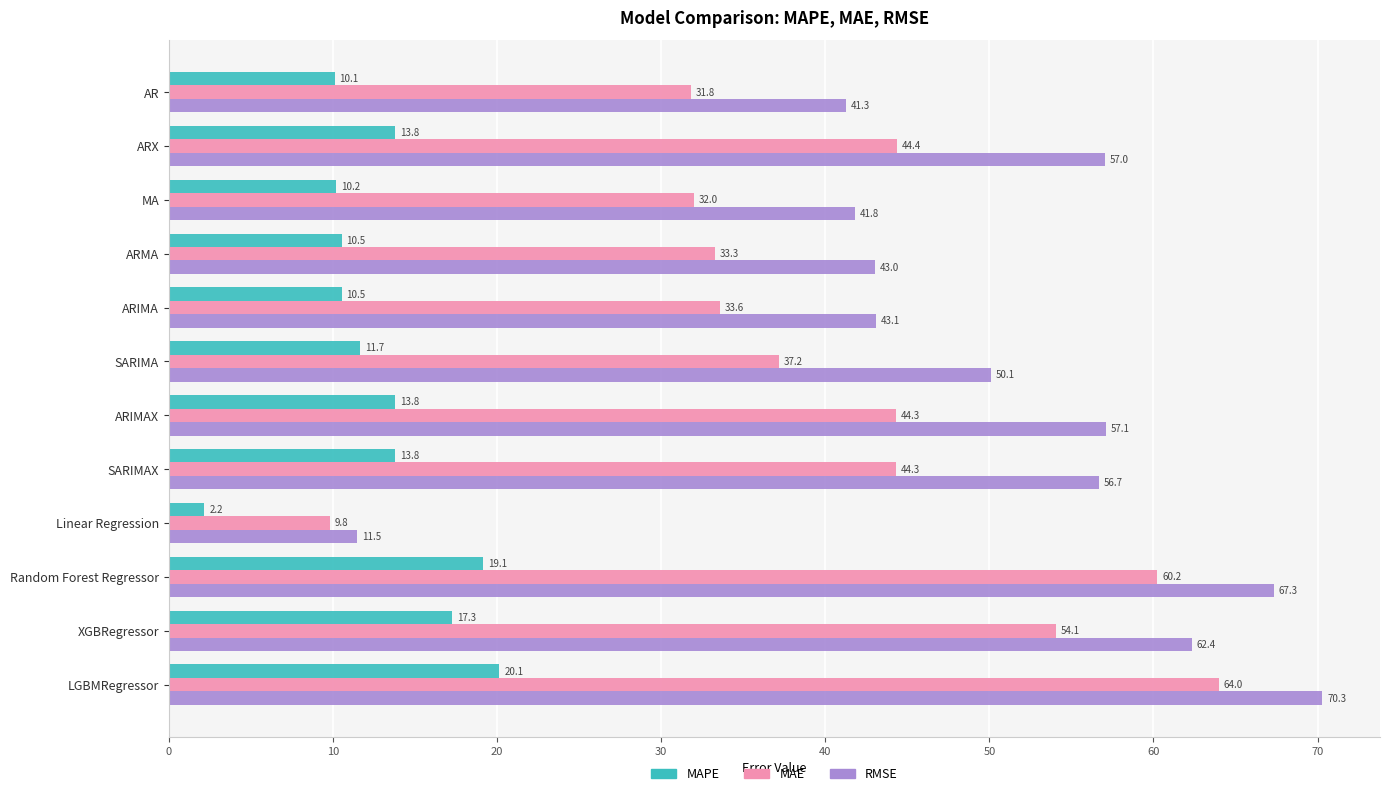

At which category is the sum across all series the highest?

LGBMRegressor